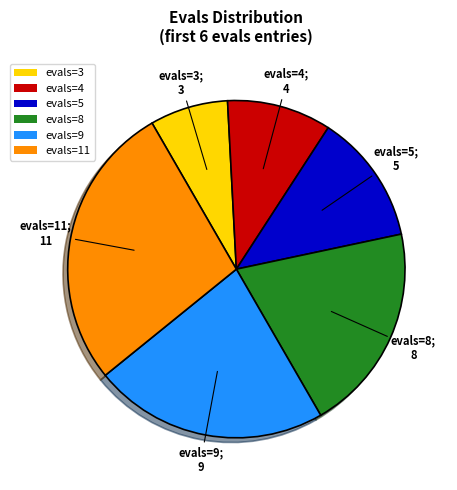

Is the sum of evals=4 and evals=11 greater than half?

No